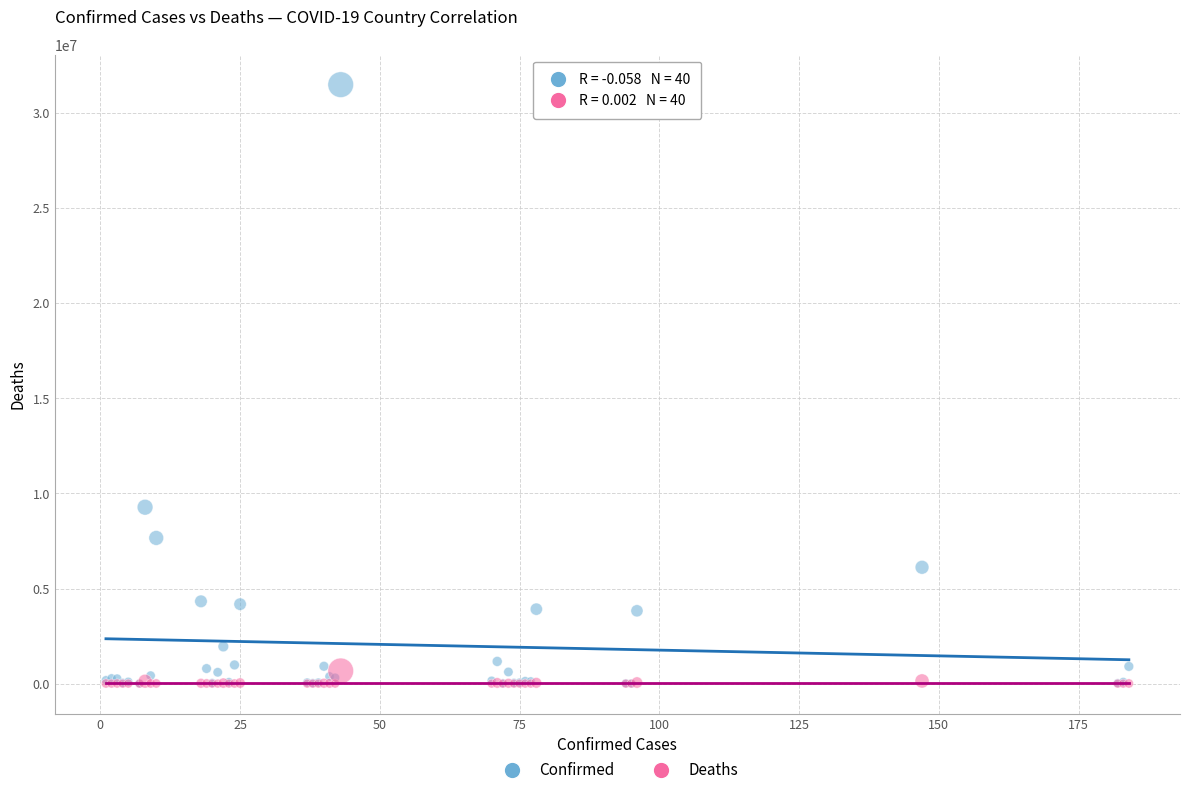

Across all series, what Y value is closest to 15748529?

9276618